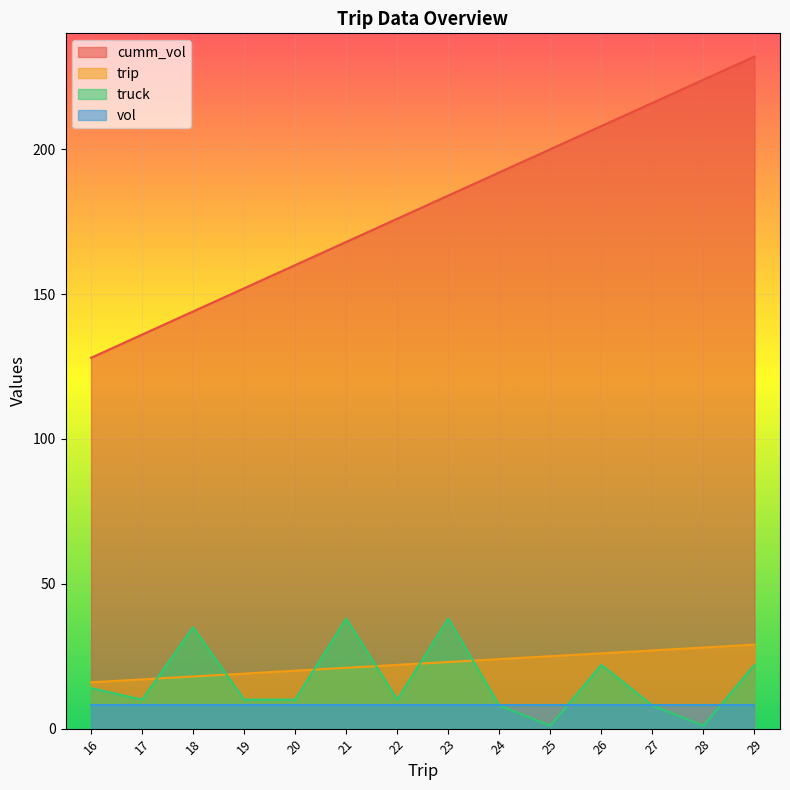

At 21, list the series in order from smallest to largest.

vol, trip, truck, cumm_vol